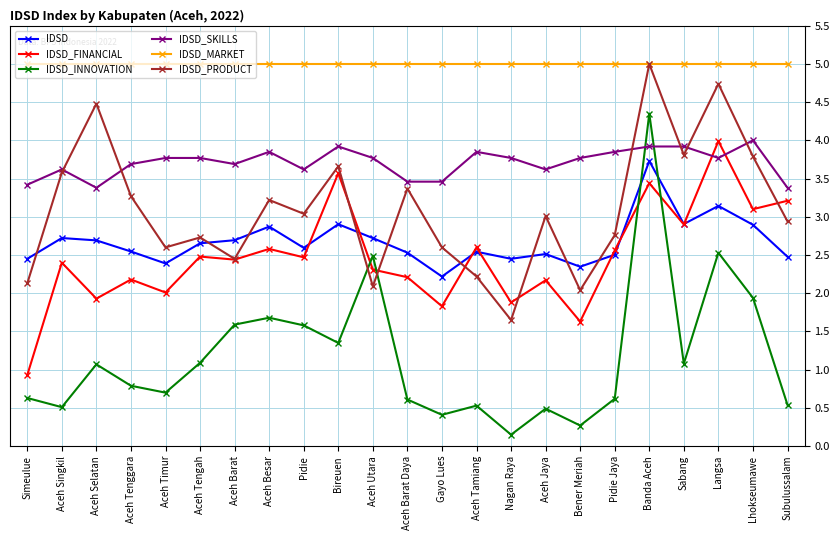

Count the IDSD_SKILLS values in the range 3 to 4.

23